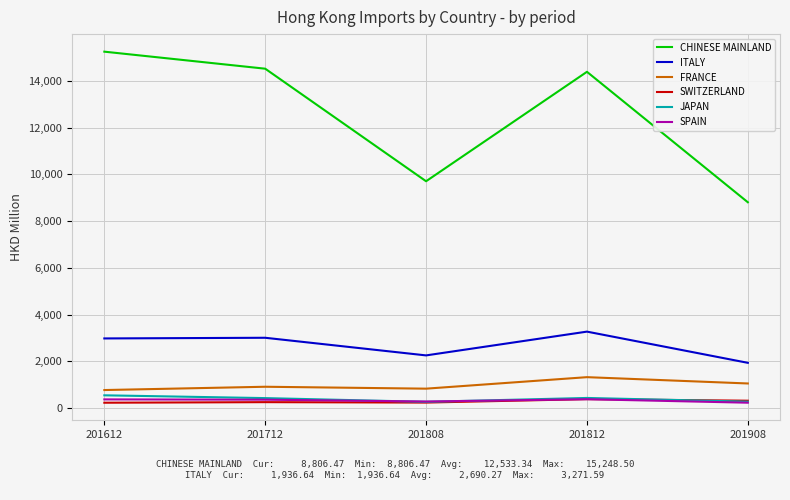

Is it true that SWITZERLAND equals 383.6 at 201812?

True